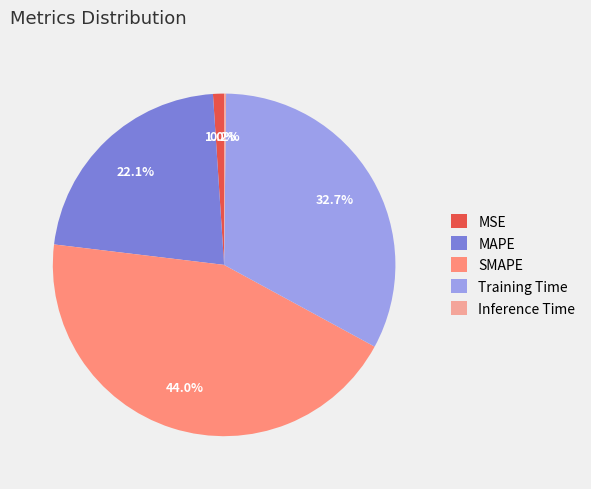

To the nearest percent, what is the average slice percentage?

20%